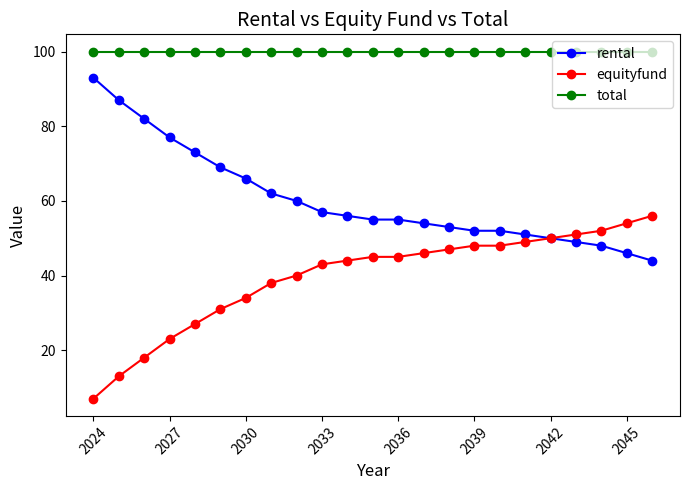

Rank the series by their maximum value, from lowest to highest.

equityfund, rental, total